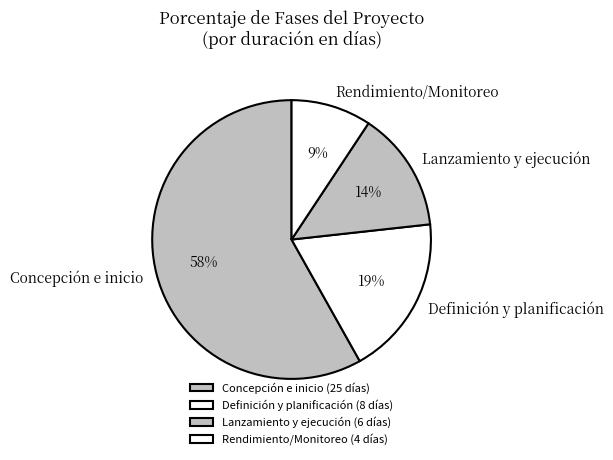

Is Concepción e inicio the majority of the pie?

Yes